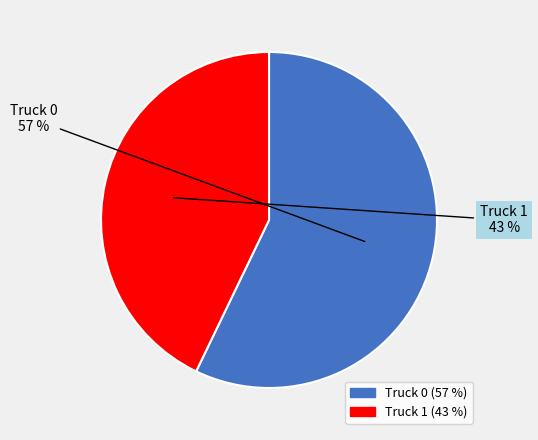

Is the sum of Truck 0 and Truck 1 greater than half?

Yes